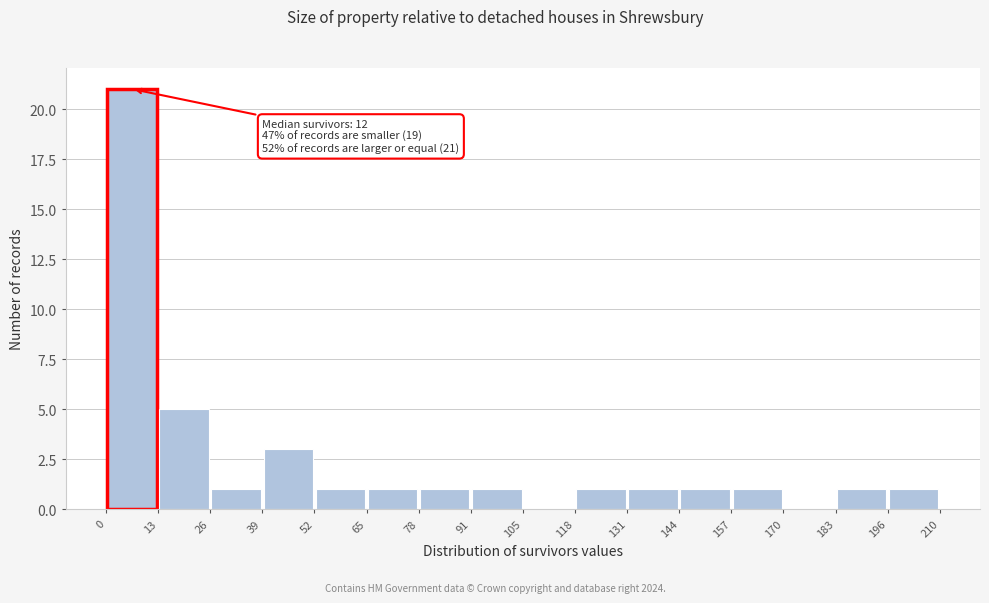

Which range on the x-axis has the tallest bar?

0 to 13